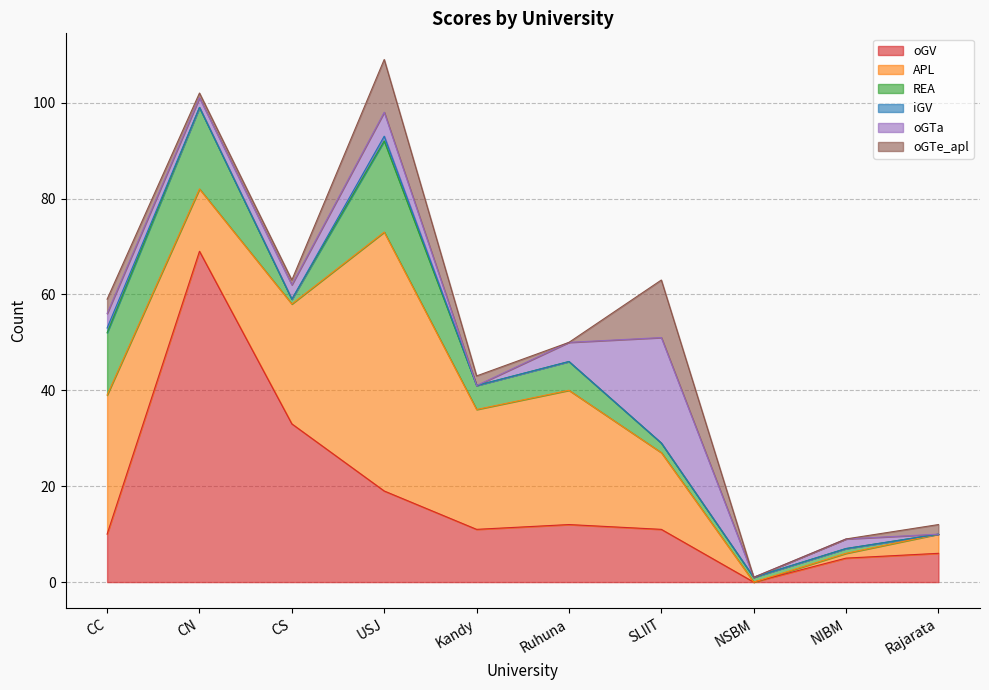

List the labels in order of oGV value, largest first.

CN, CS, USJ, Ruhuna, Kandy, SLIIT, CC, Rajarata, NIBM, NSBM